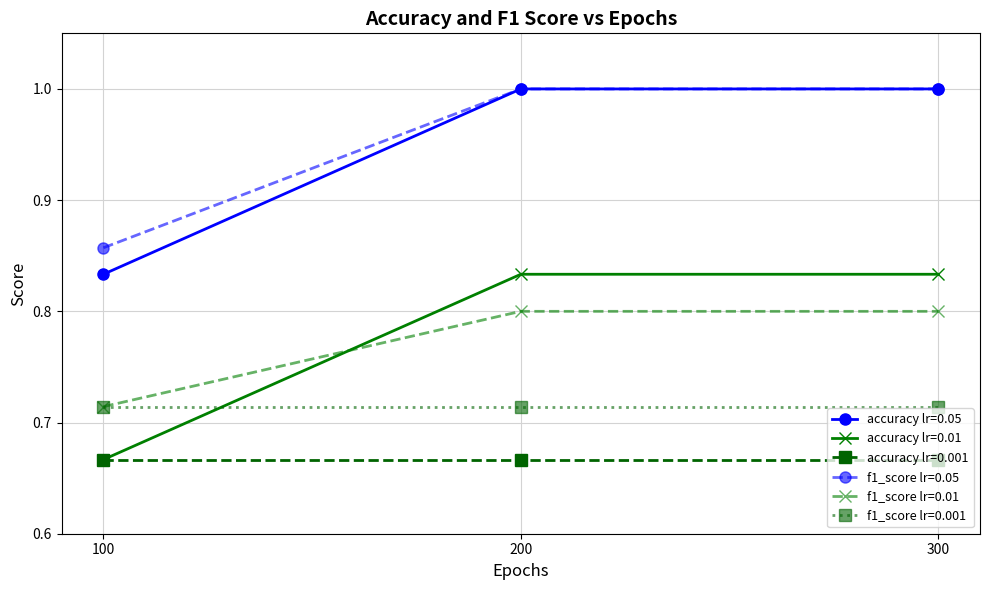

Which series has the largest total across all categories?

f1_score lr=0.05